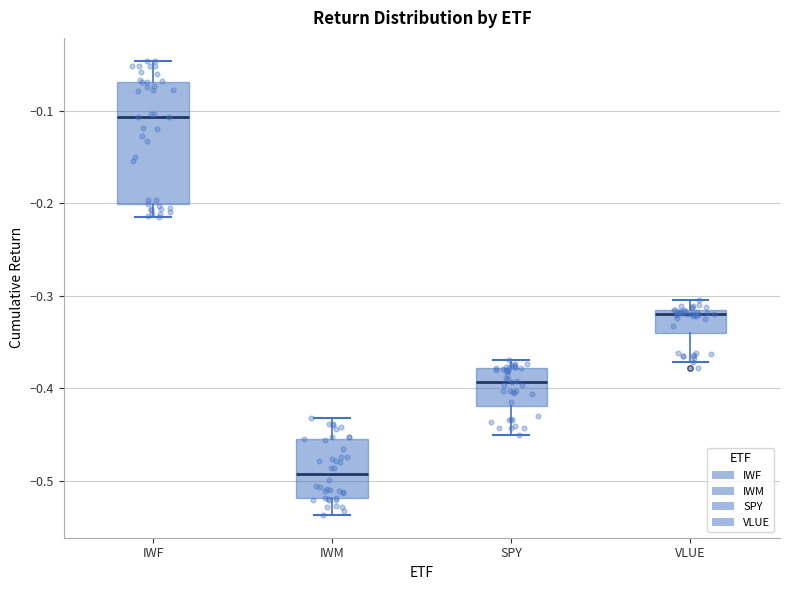

Where does the upper whisker of the box for VLUE end on the y-axis? The values are not printed on the chart, so give them approximately, as read against the axis.

-0.31